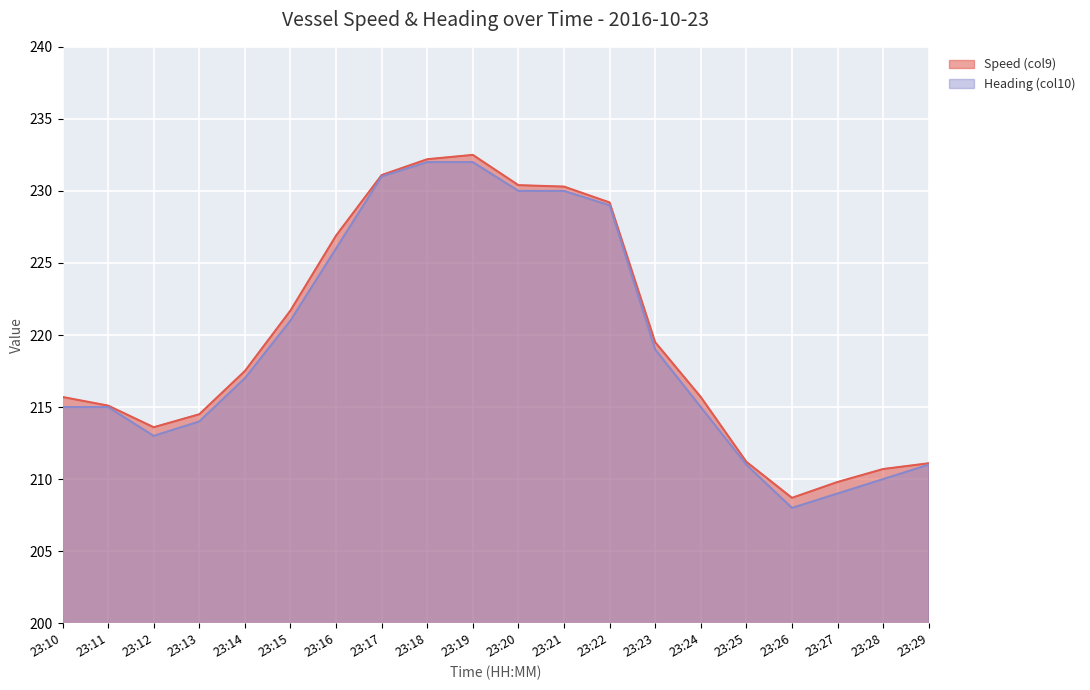

Rank the series by their maximum value, from highest to lowest.

Speed (col9), Heading (col10)